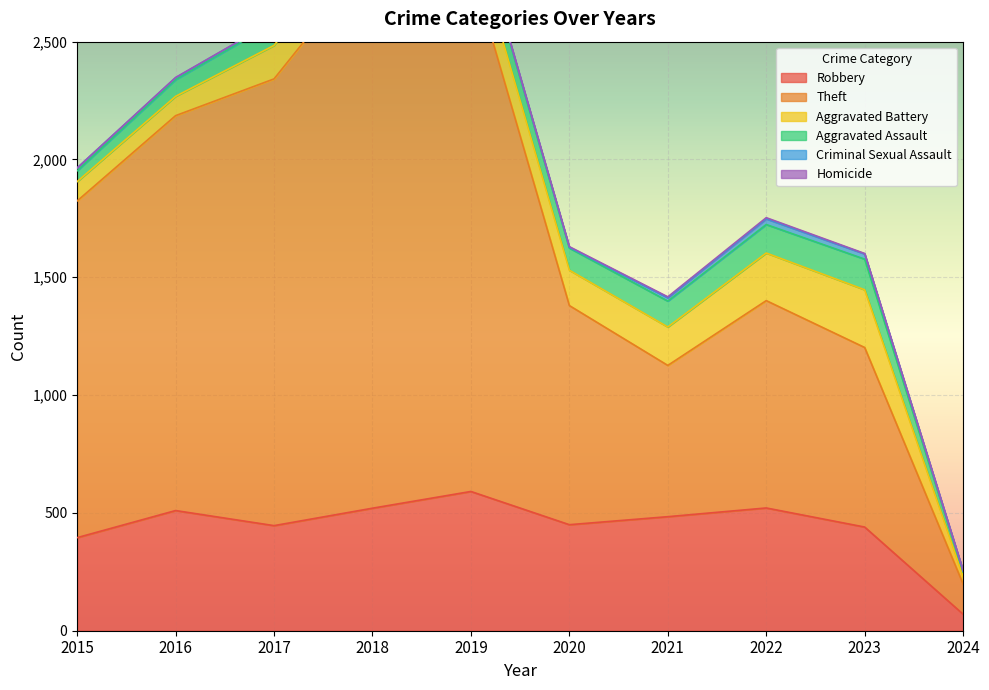

Between 2020 and 2024, which series saw the biggest shift?

Theft